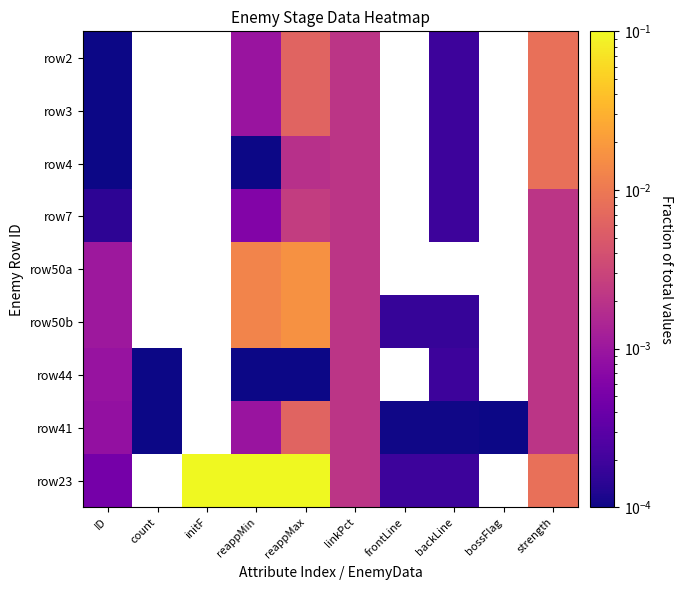

Between backLine and reappMax, which is larger?

reappMax